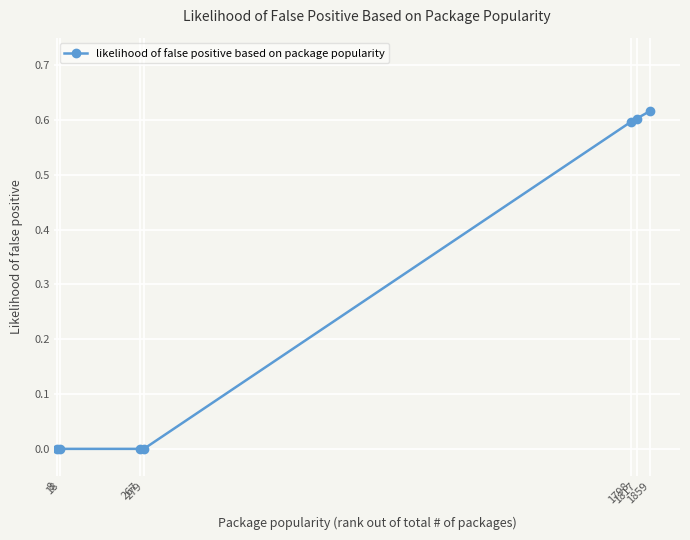

The value at 18 is -0.4. True or false?

False